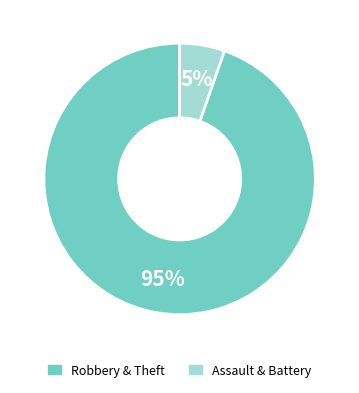

Is there any slice that represents more than half of the pie?

Yes